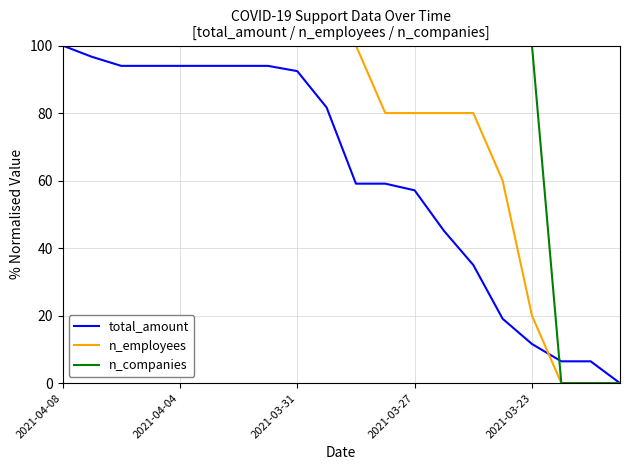

Rank the series by their average value, from lowest to highest.

total_amount, n_employees, n_companies